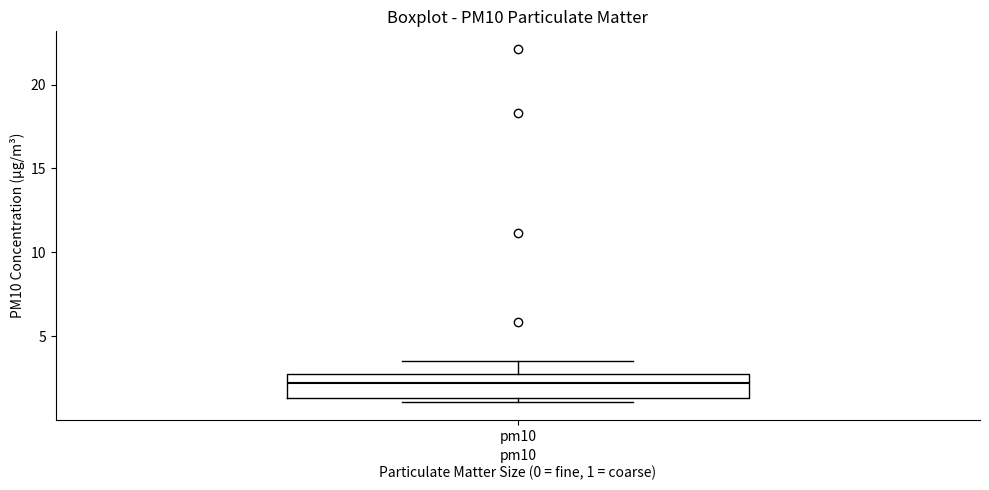

Transcribe this box plot: give where the median line is, the range the box spans, and where the two whiskers end, as read against the y-axis. The values are not printed on the chart, so give them approximately, as read against the axis.

median 2.0, box 1.5 to 3.0, whiskers 1.0 to 3.5